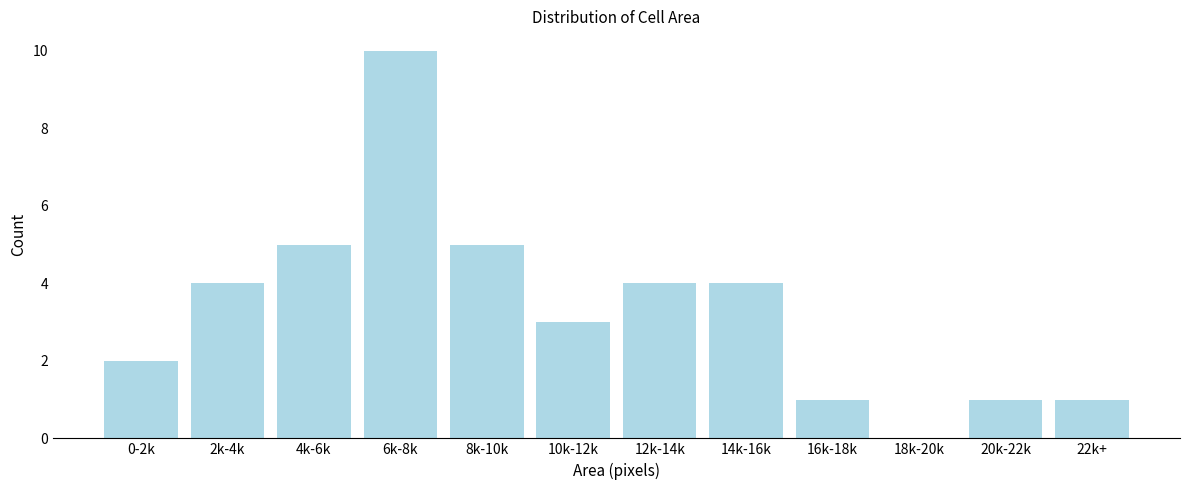

Reading left to right, extract all data points from this chart.

0-2k=2	2k-4k=4	4k-6k=5	6k-8k=10	8k-10k=5	10k-12k=3	12k-14k=4	14k-16k=4	16k-18k=1	18k-20k=0	20k-22k=1	22k+=1